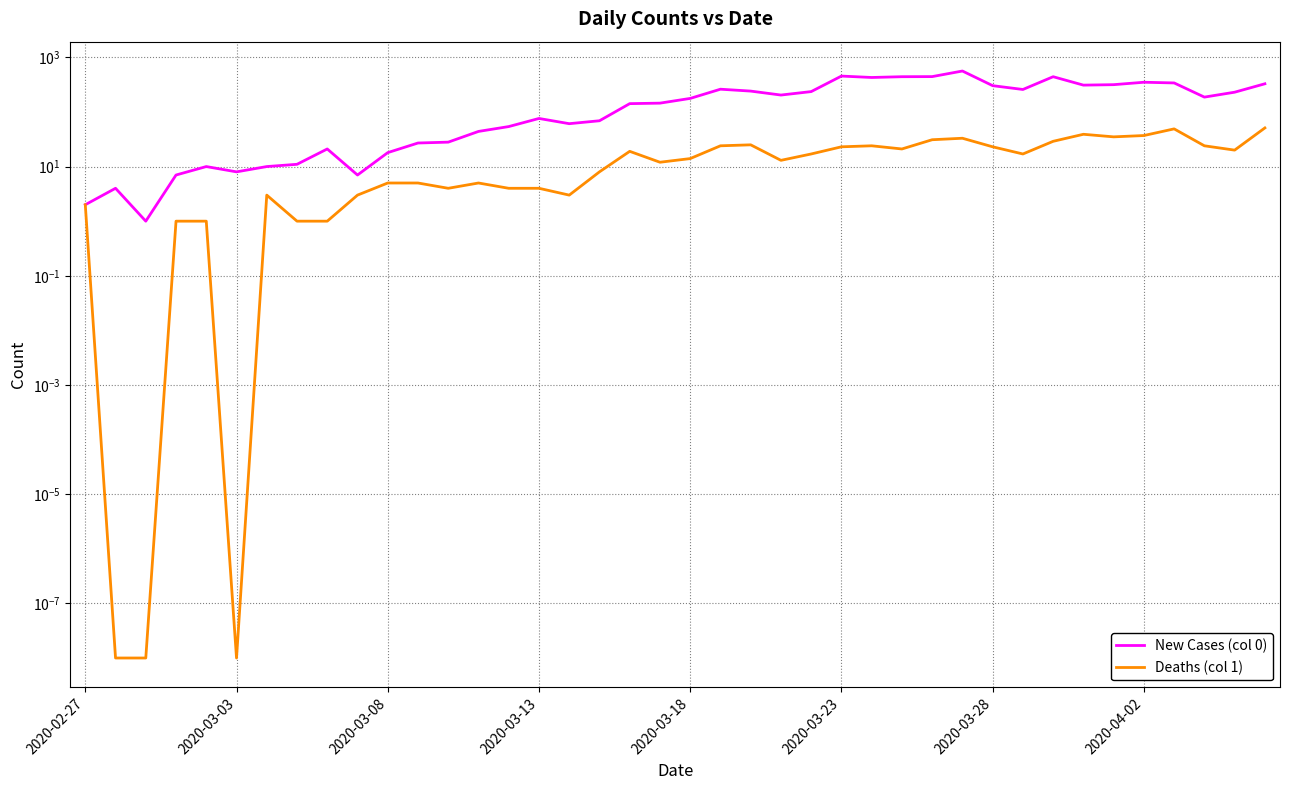

Rank the series by their maximum value, from lowest to highest.

Deaths (col 1), New Cases (col 0)